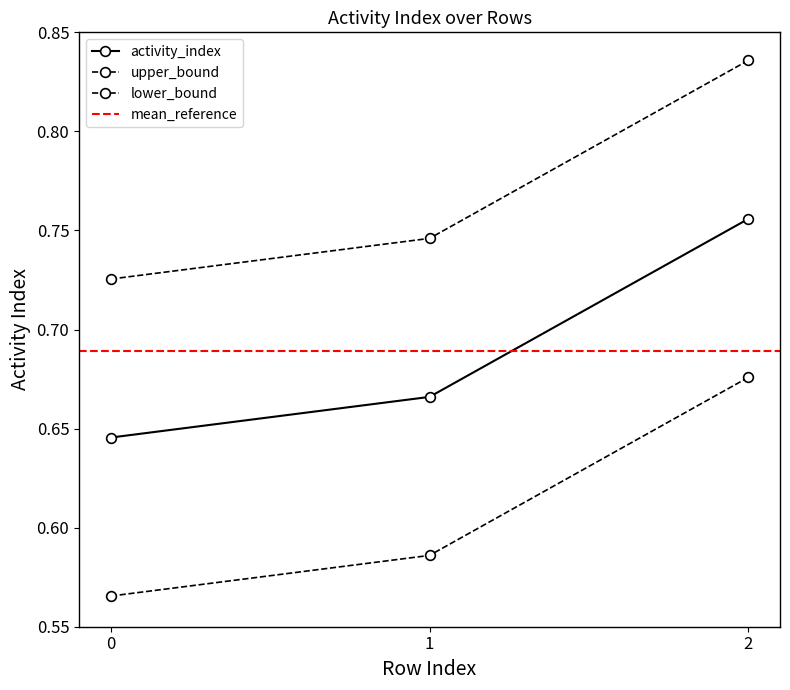

What is the change in value from 1 to 2?

+0.1